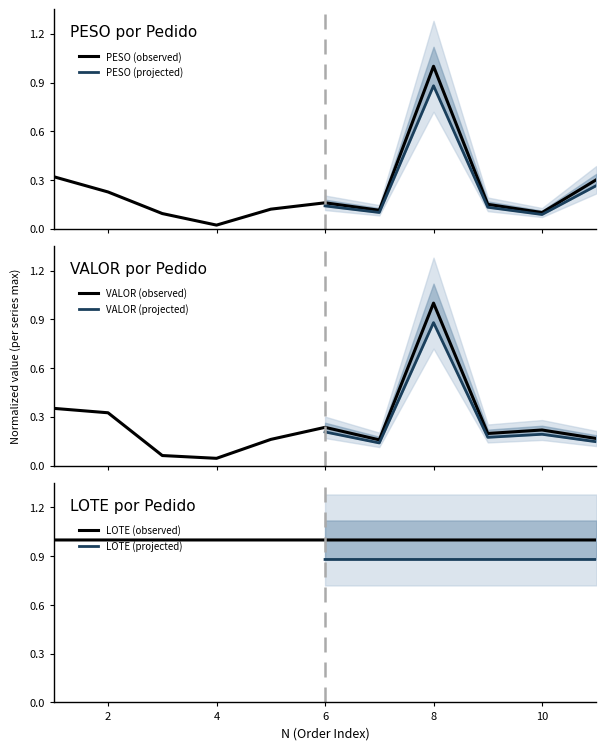

True or false: LOTE (observed) has a value of 0.4 at 4.

False